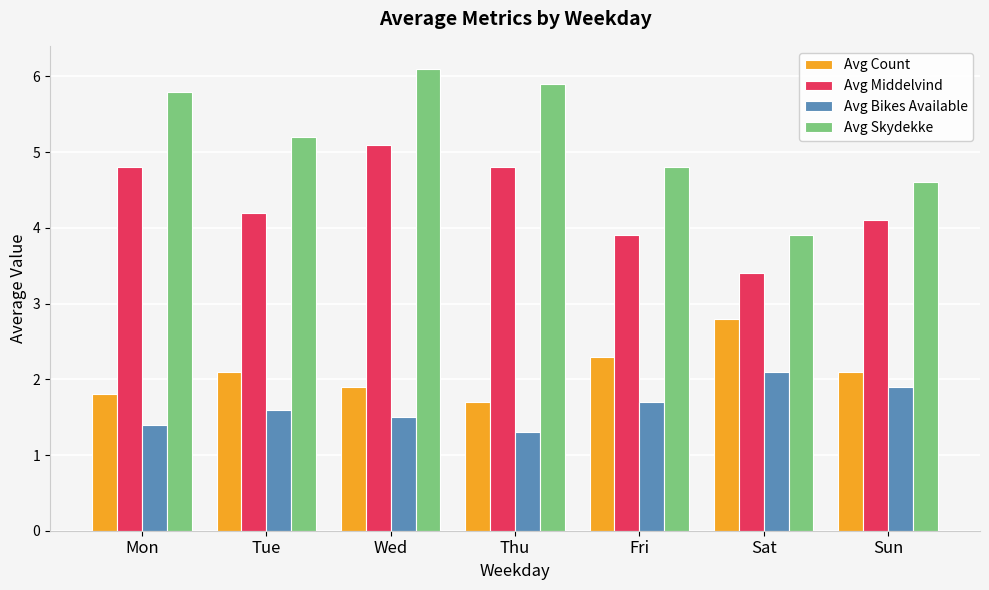

What is the sum of the Avg Bikes Available values at Sat and Wed?

3.6